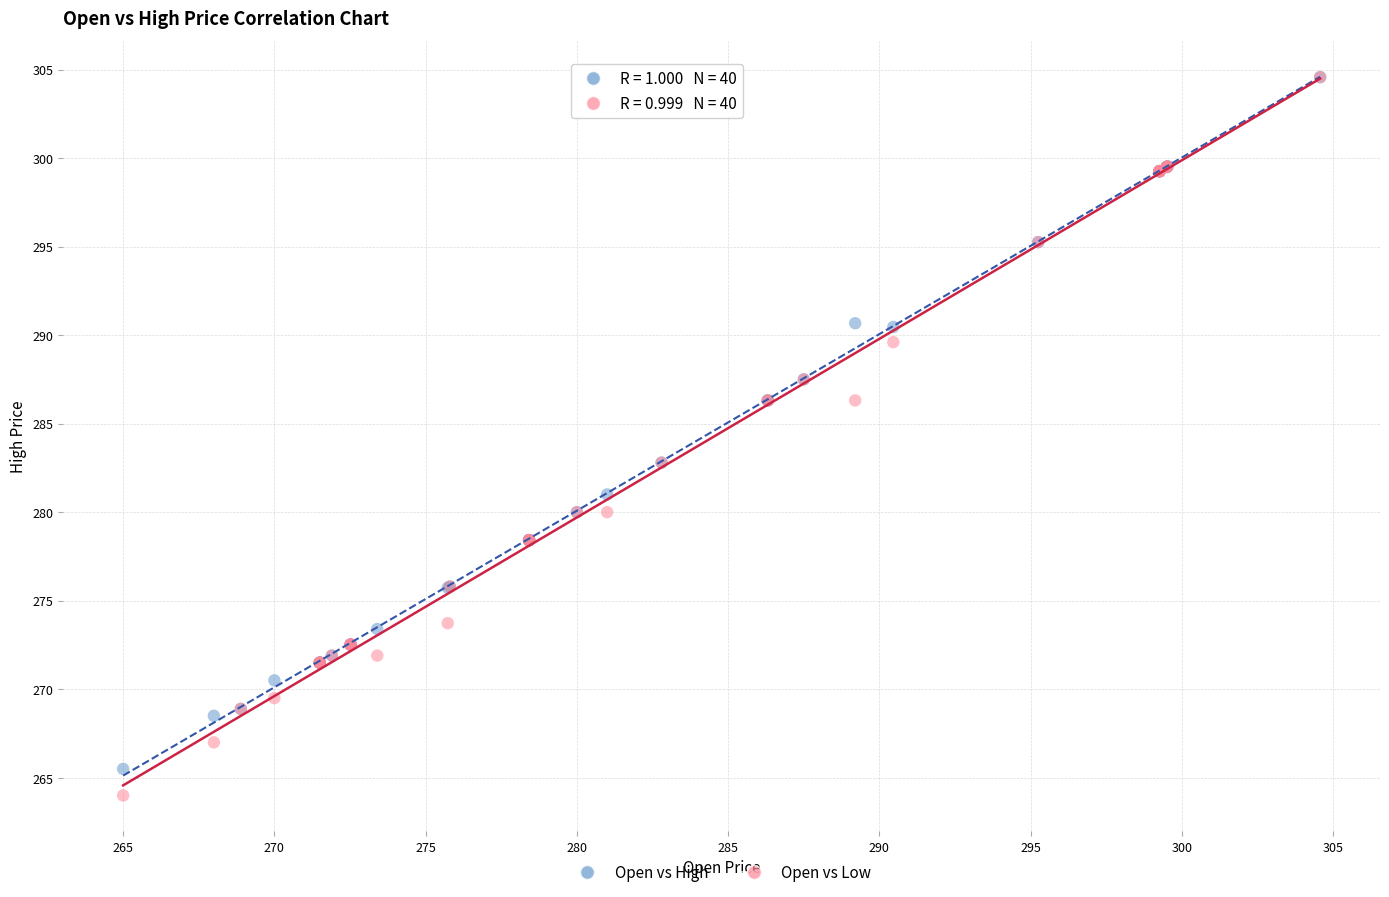

Which series has the largest Y range (max minus min)?

Open vs Low